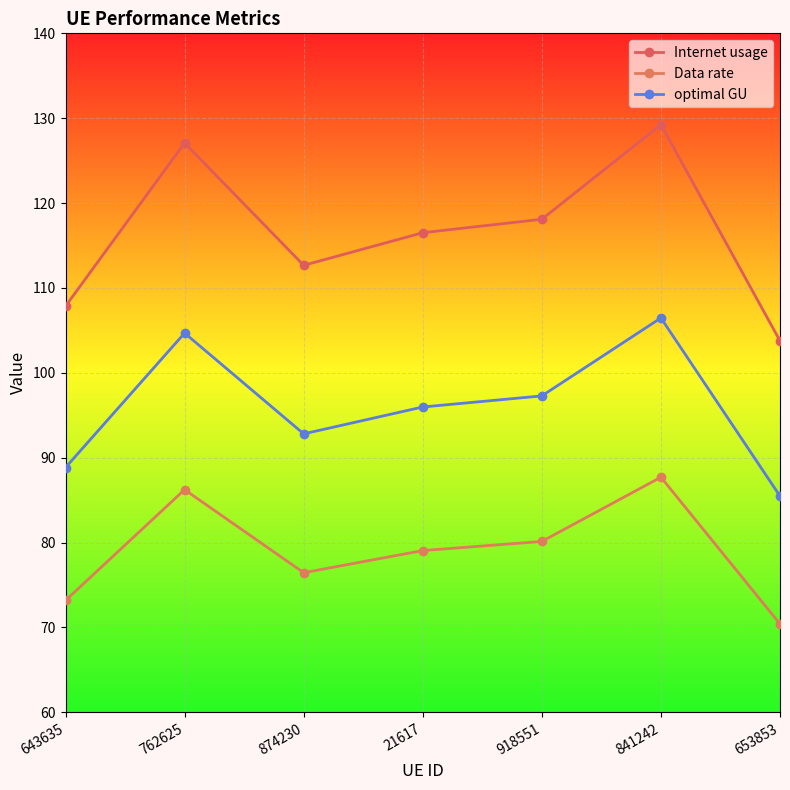

Rank the series at 643635 from highest to lowest value.

Internet usage, optimal GU, Data rate